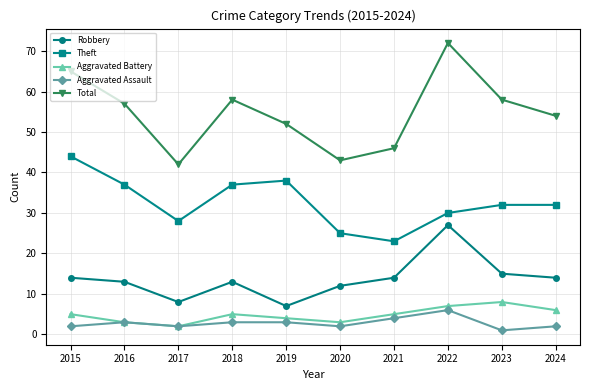

Between 2016 and 2017, which series saw the biggest shift?

Total